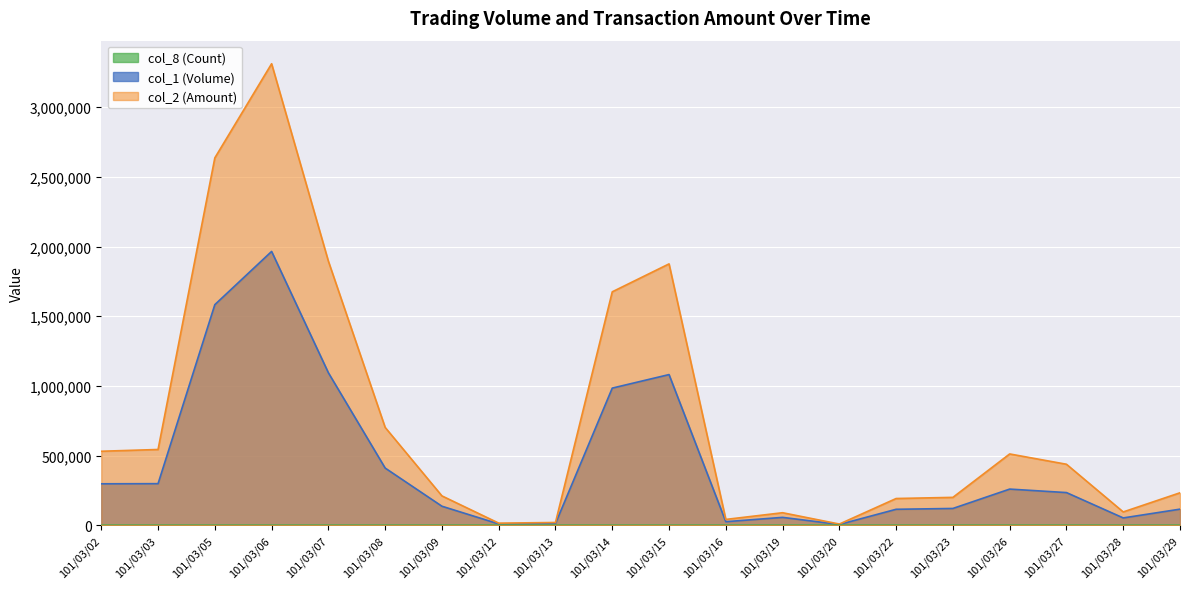

What are all the series names shown in the legend?

col_1 (Volume), col_2 (Amount), col_8 (Count)